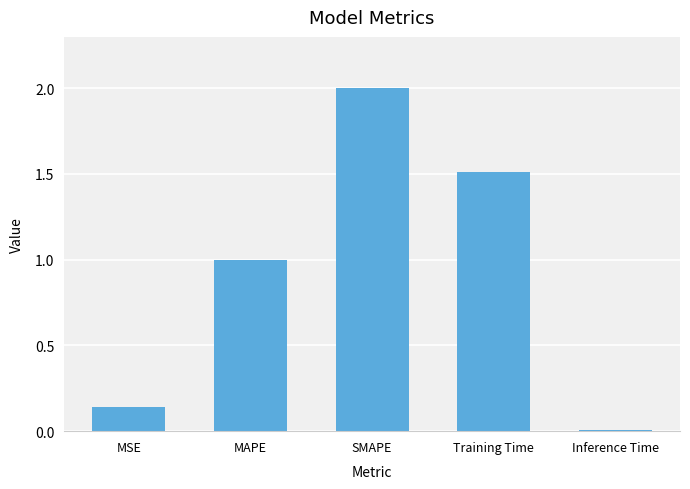

List the labels in order of value, largest first.

SMAPE, Training Time, MAPE, MSE, Inference Time